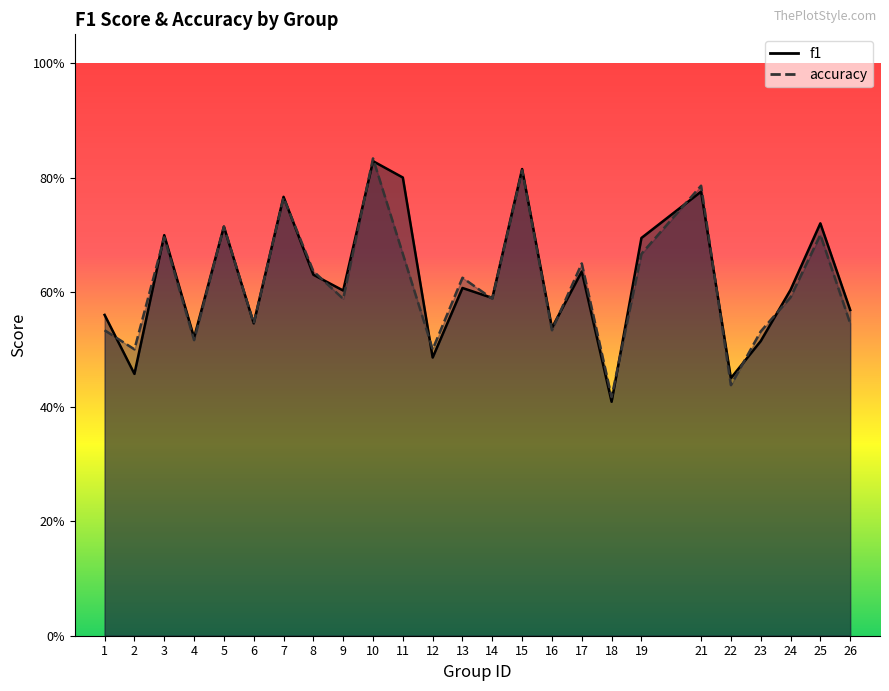

True or false: accuracy has more than 0 interior local peaks.

True